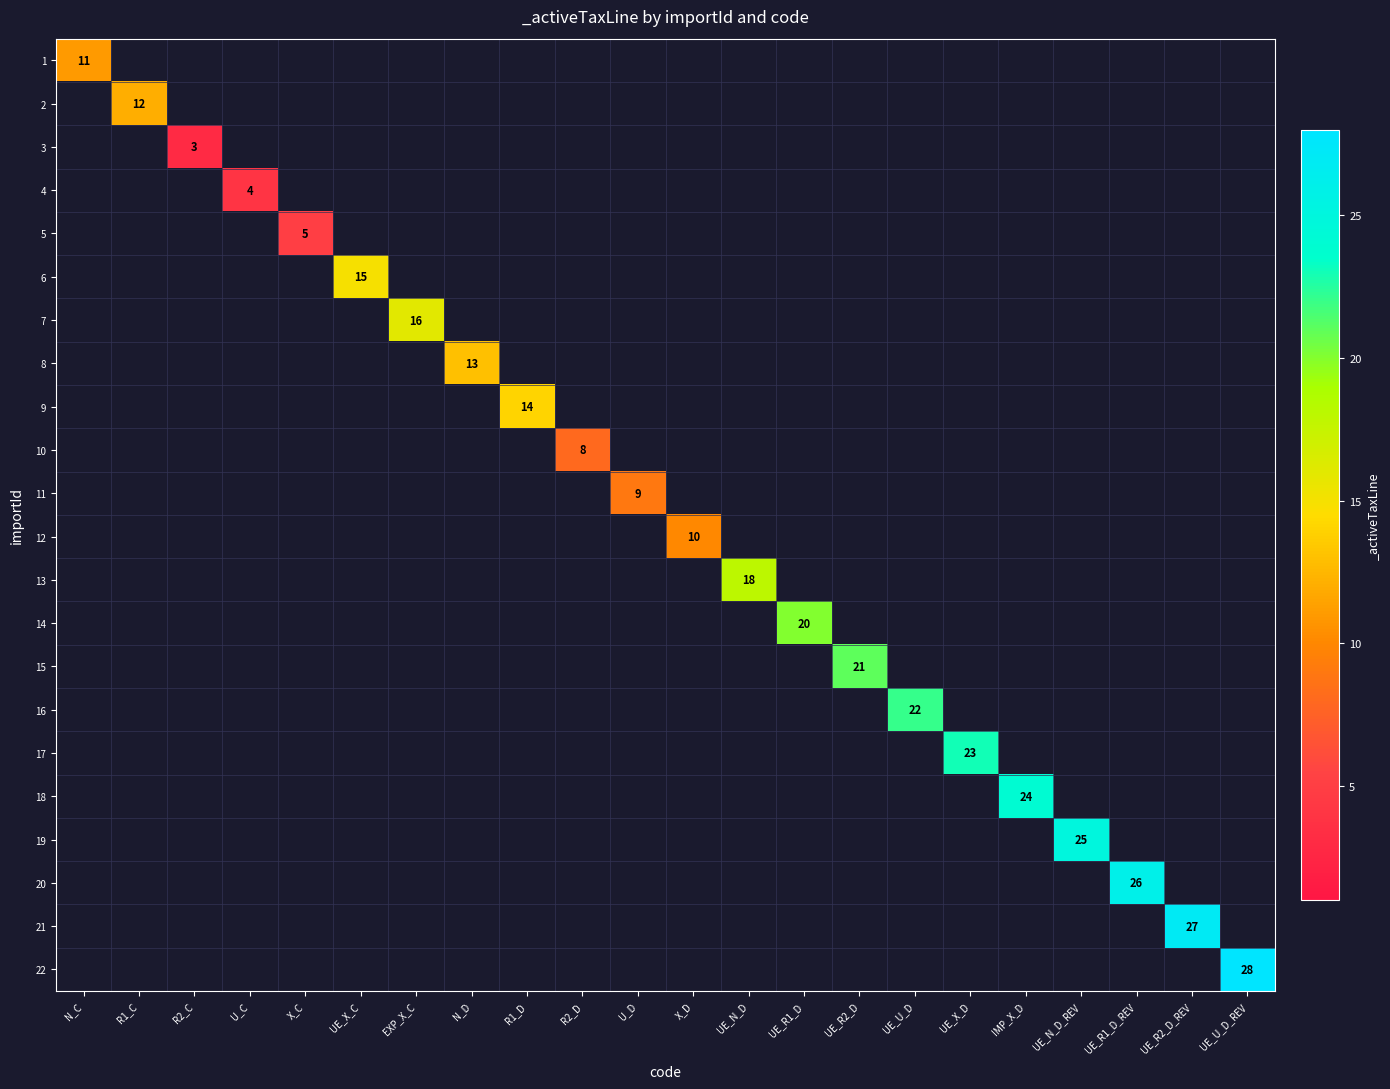

How many categories are shown in the chart?

22